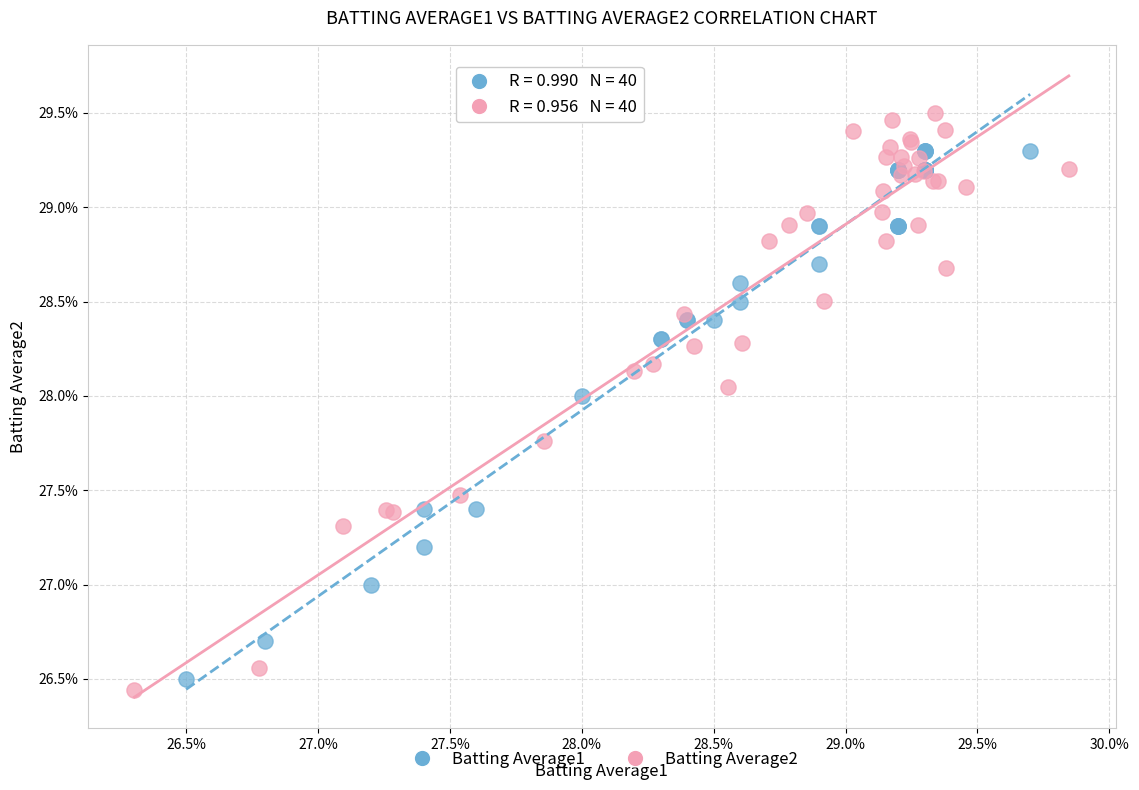

Which series contains the highest Y value?

Batting Average2